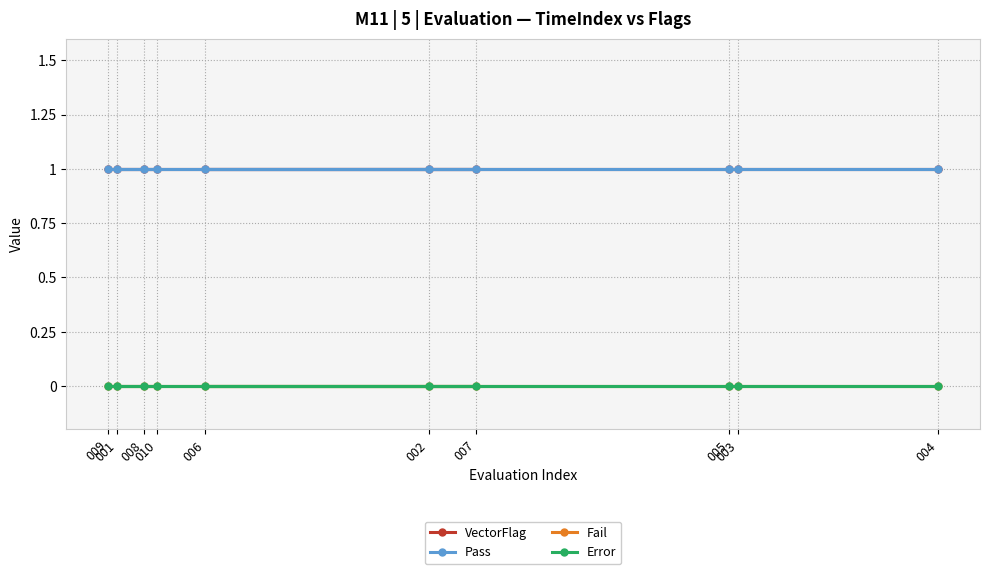

What is the sum of all Pass values?

10